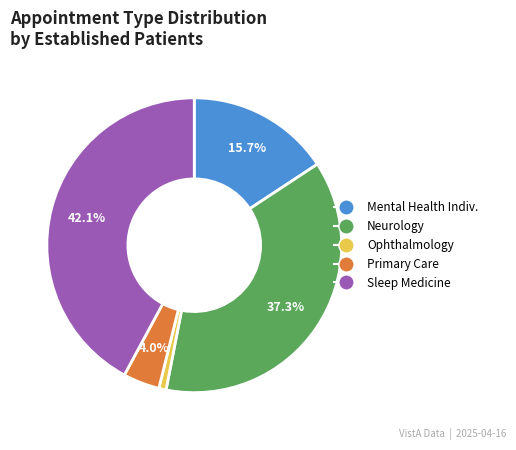

Is there a majority slice in this chart?

No